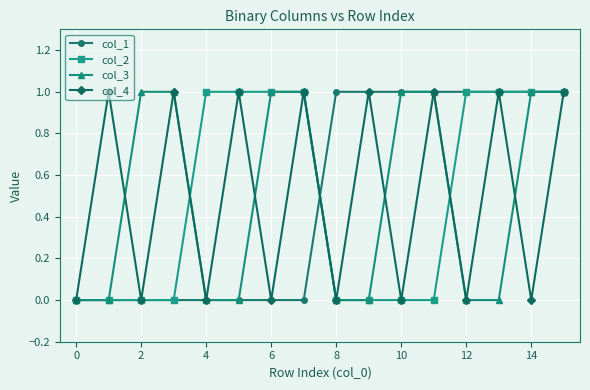

What are all the series names shown in the legend?

col_1, col_2, col_3, col_4